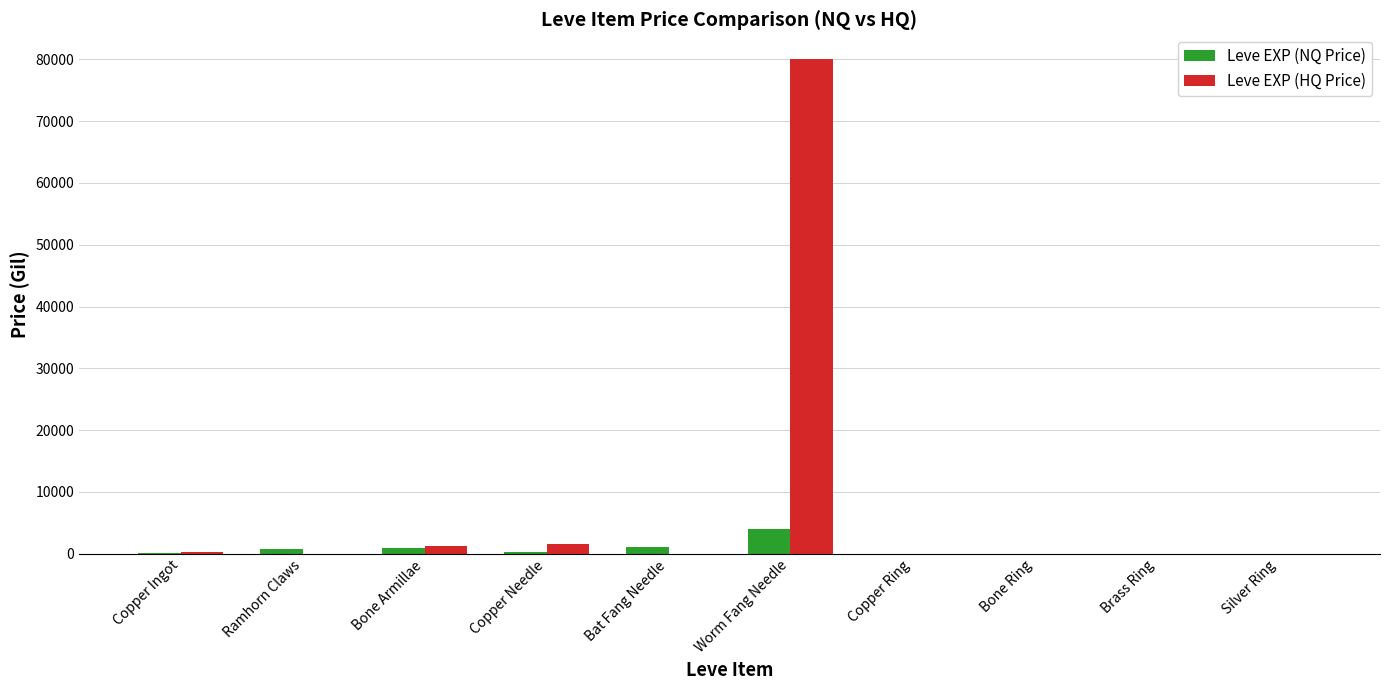

Which category has the highest value across all series?

Worm Fang Needle